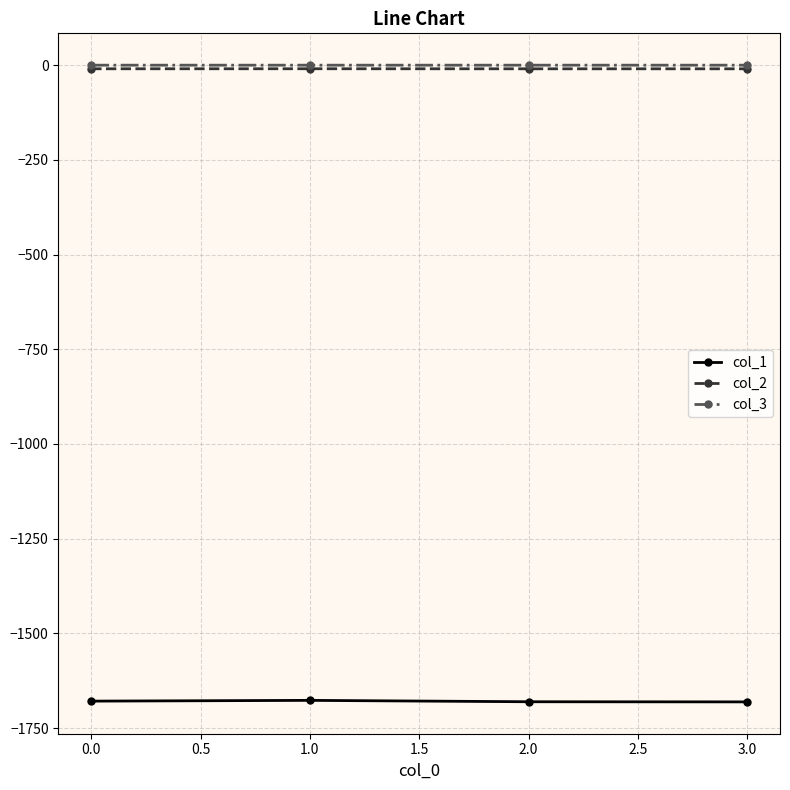

What is the smallest value displayed?

-1680.8